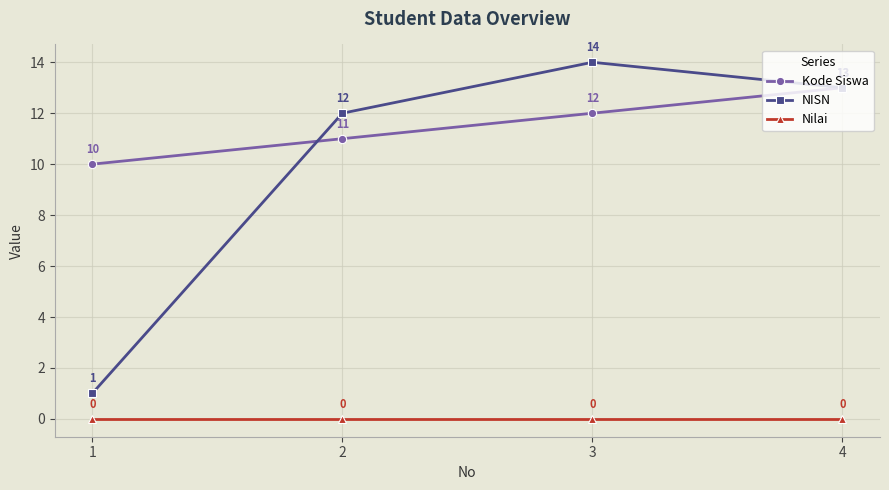

What is the total value across all series at 2?

23